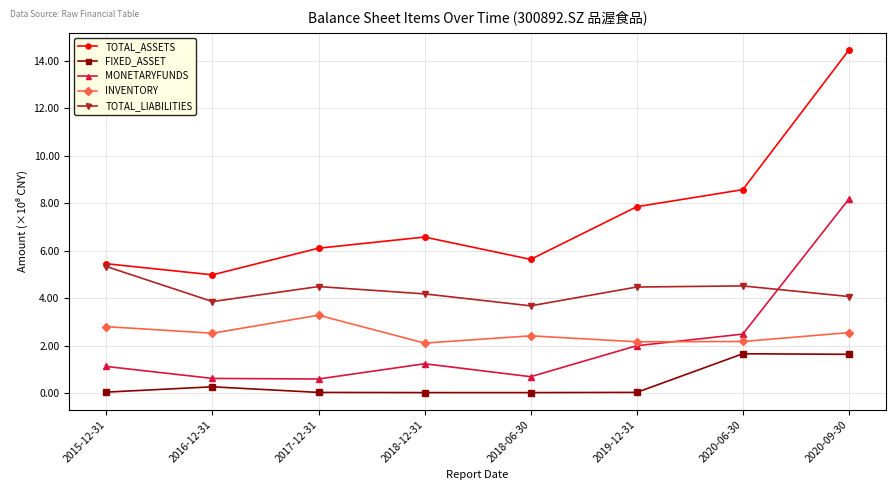

Reading left to right, transcribe all the data shown in this chart.

TOTAL_ASSETS: 545226307.2	498421726.0	610689421.6	657635082.8	563482784.2	785305295.8	857301794.4	1445183023.0
FIXED_ASSET: 4546248.3	26905463.1	3225187.8	2544743.2	2473156.7	3363471.4	166088915.9	163757292.5
MONETARYFUNDS: 112543196.5	62209931.9	59842929.8	124021130.0	69493552.2	199956493.5	248849221.4	817601621.6
INVENTORY: 280217119.6	252588344.2	328478599.5	211031451.8	241562329.6	216452491.3	217712747.5	255171051.7
TOTAL_LIABILITIES: 533531321.1	385891902.3	449047187.4	418194193.1	367898358.3	447117268.9	451832139.7	407069127.9